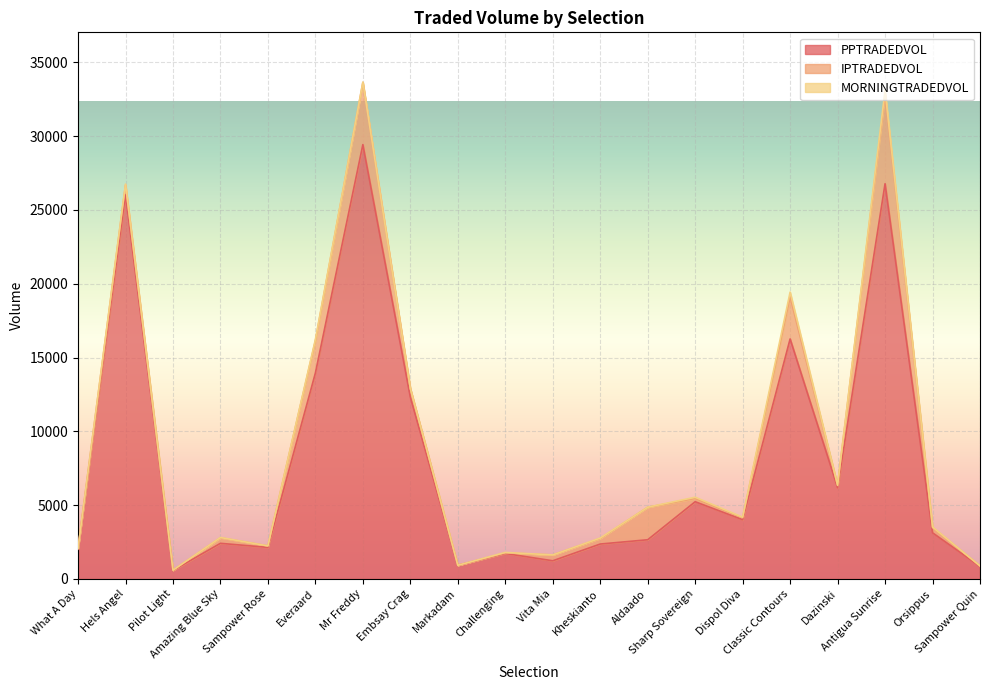

In IPTRADEDVOL, how many points are lower than both neighbors (excluding endpoints)?

6